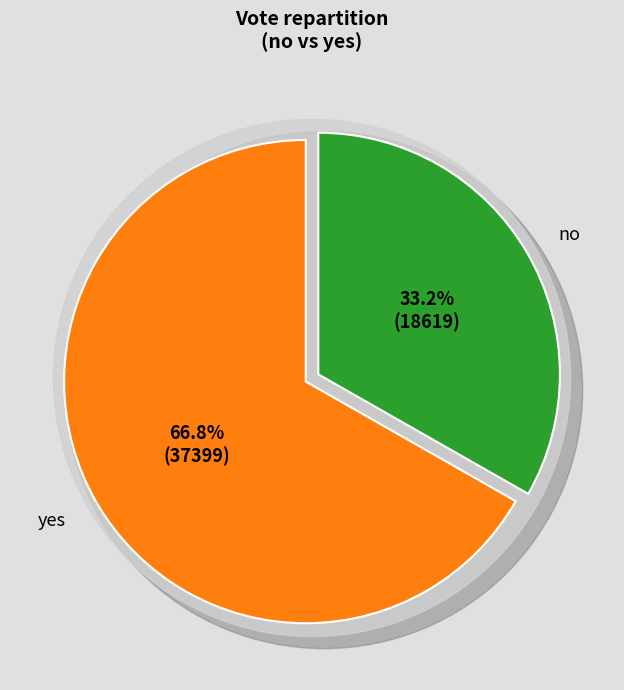

Which slice represents more than half of the pie?

yes